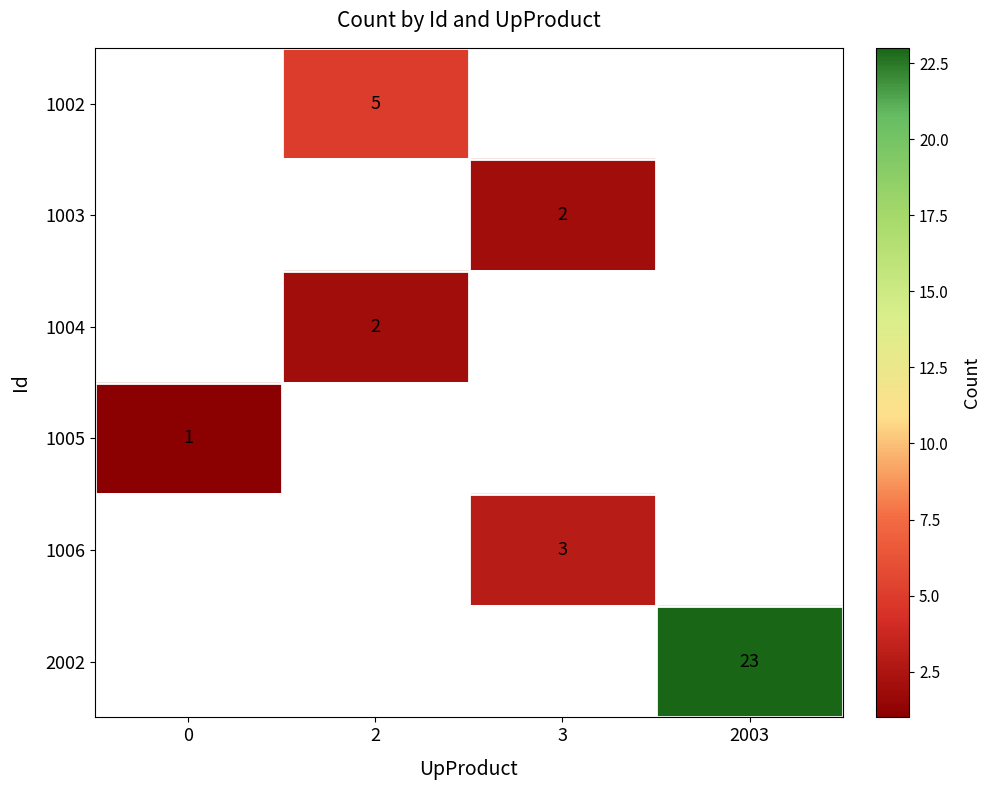

What is the spread (max minus min) of values at 2?

3.0